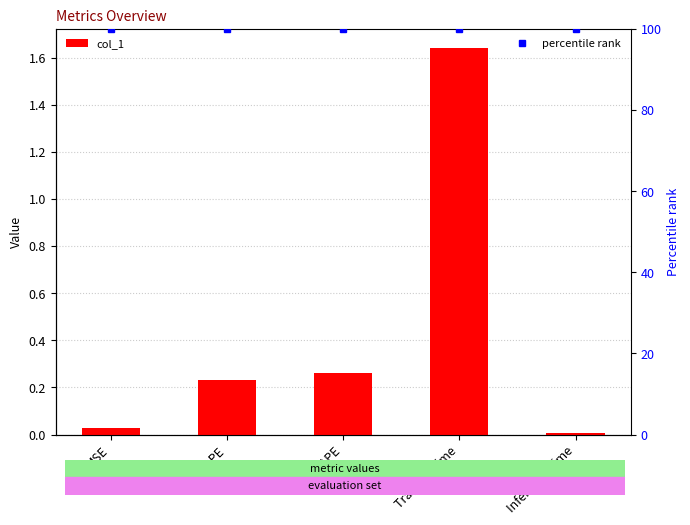

Rank the series by their average value, from lowest to highest.

col_1, percentile rank